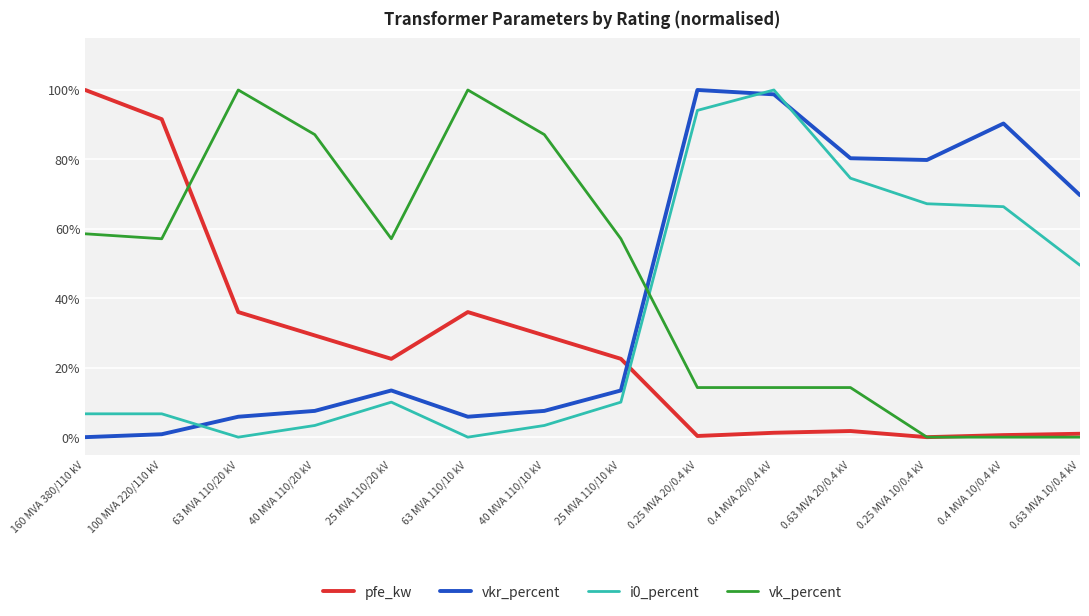

Where is the first local minimum for vk_percent?

100 MVA 220/110 kV